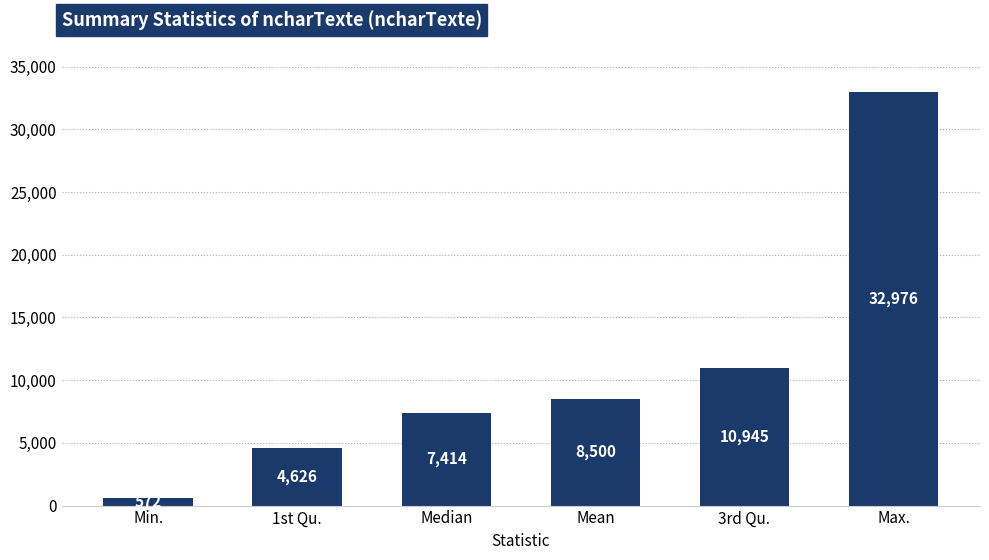

What is the sum of the values at Mean and Median?

15914